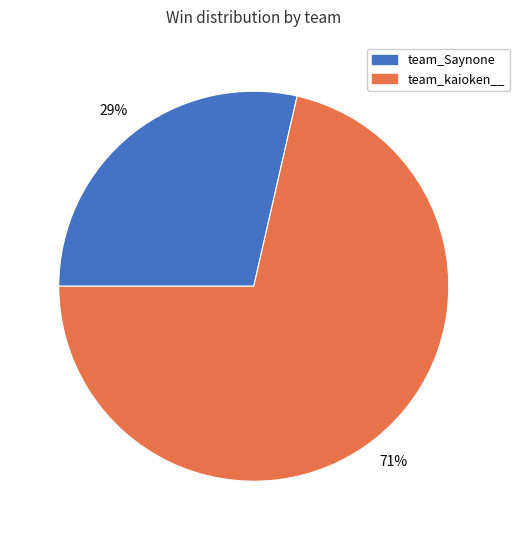

To the nearest percent, what is the combined percentage of team_Saynone and team_kaioken__?

100%